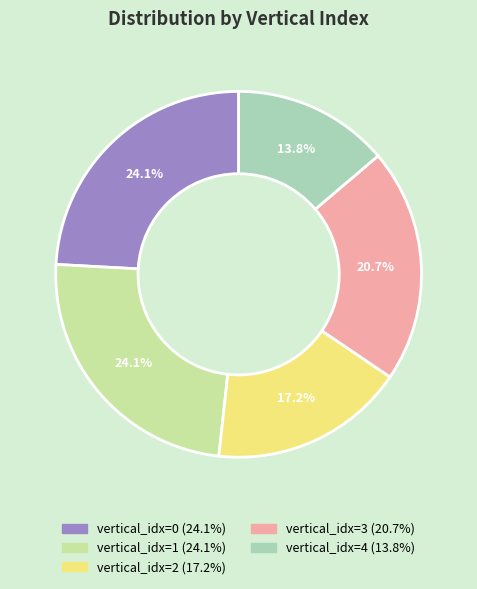

Count the number of slices in the pie.

5